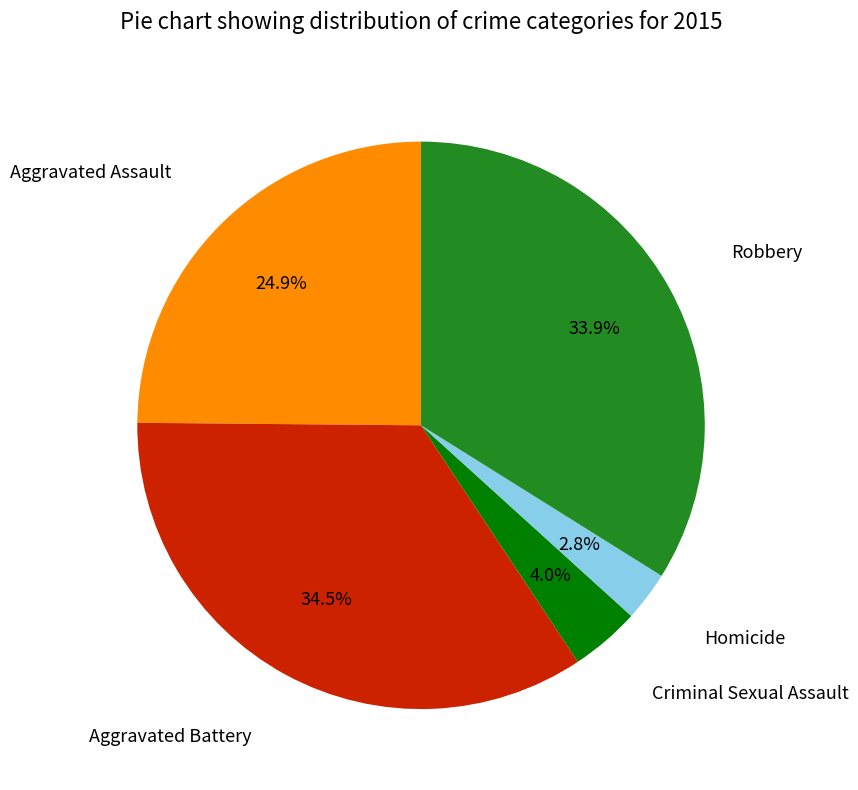

Is there a majority slice in this chart?

No